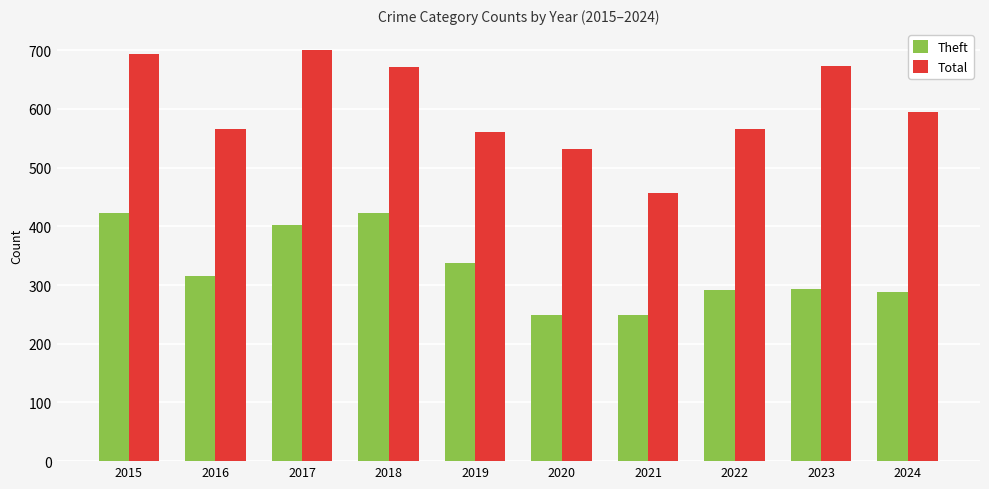

What is the sum of all Theft values?

3271